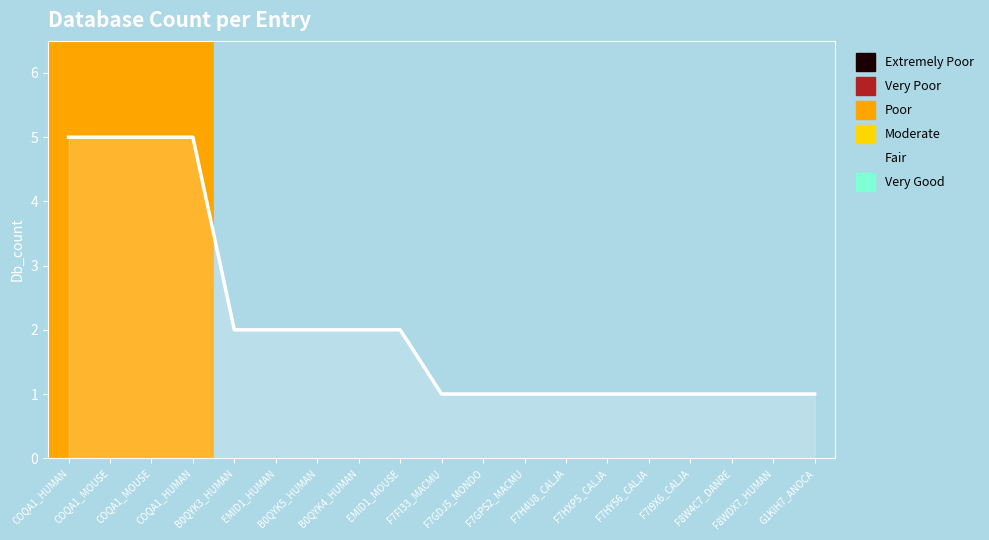

Between F7GPS2_MACMU and F7FI33_MACMU, which is larger?

F7GPS2_MACMU